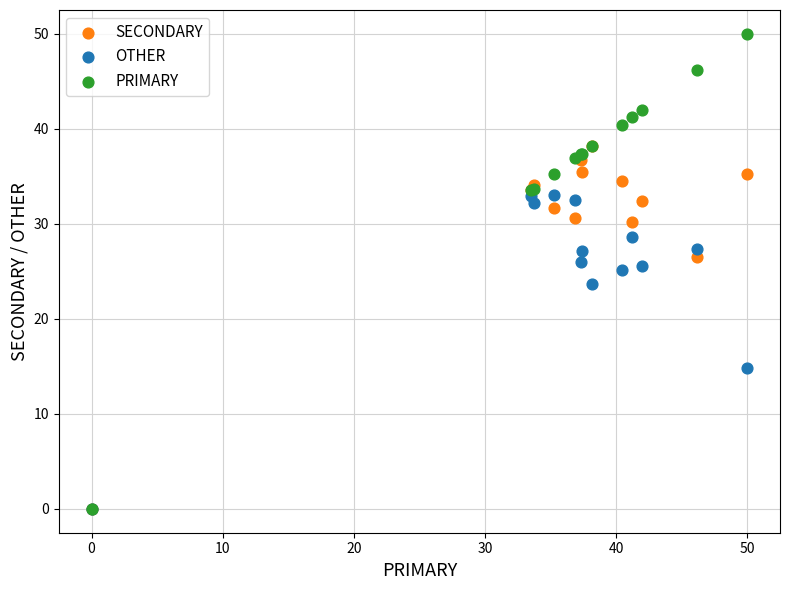

In the OTHER series, what Y value is closest to 16?

14.8